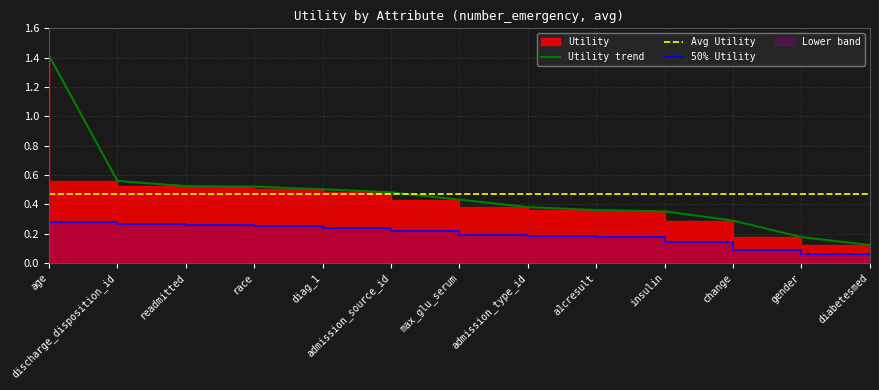

True or false: Utility trend and 50% Utility cross at least once.

False